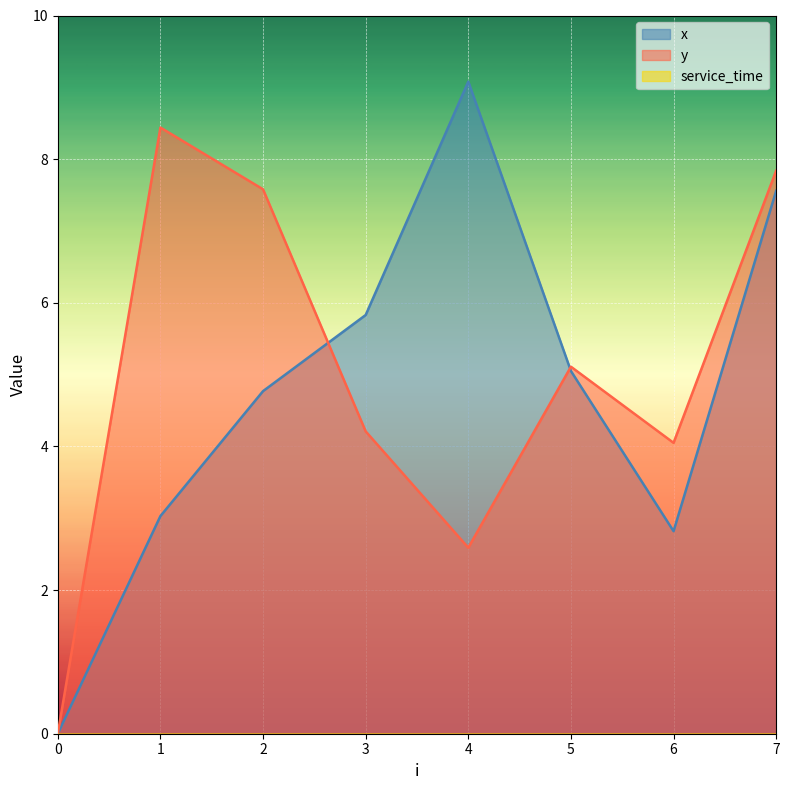

The value of x at 6 is 2.8. True or false?

True